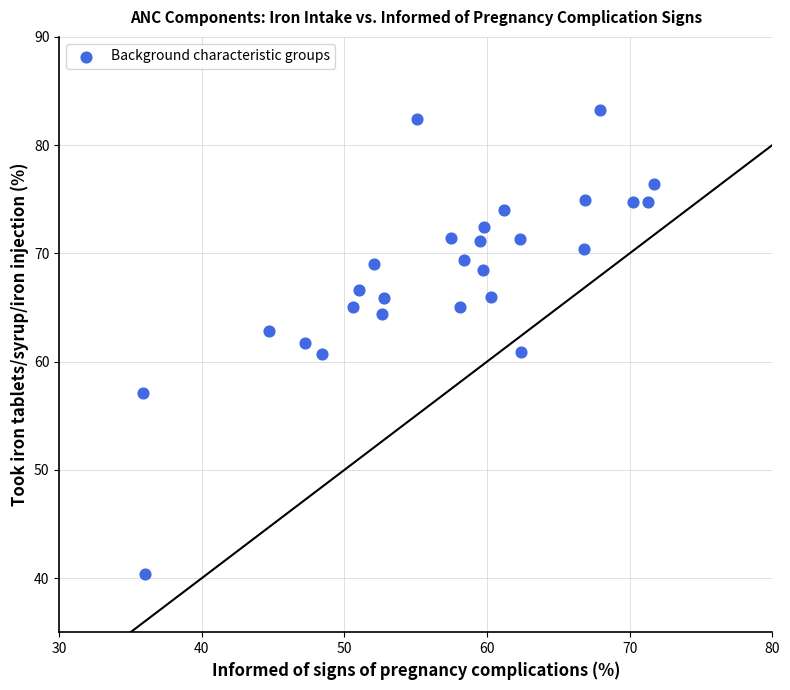

What is the range of Y values (max minus min)?

42.8